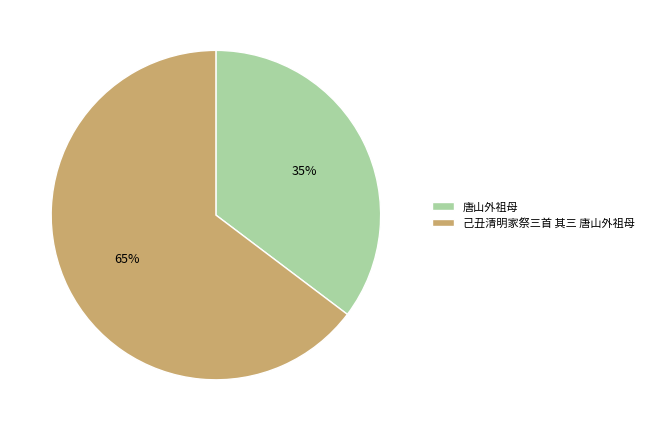

Between 己丑清明家祭三首 其三 唐山外祖母 and 唐山外祖母, which is larger?

己丑清明家祭三首 其三 唐山外祖母